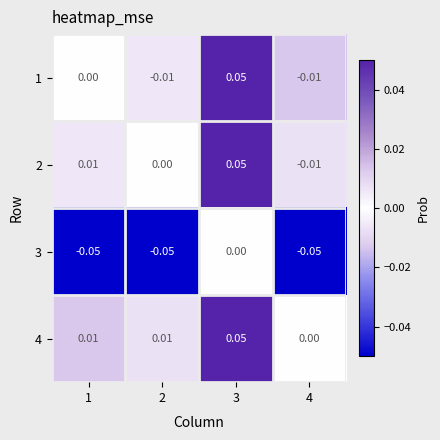

Is the value of 3 at 2 greater than the value of 4 at 3?

No